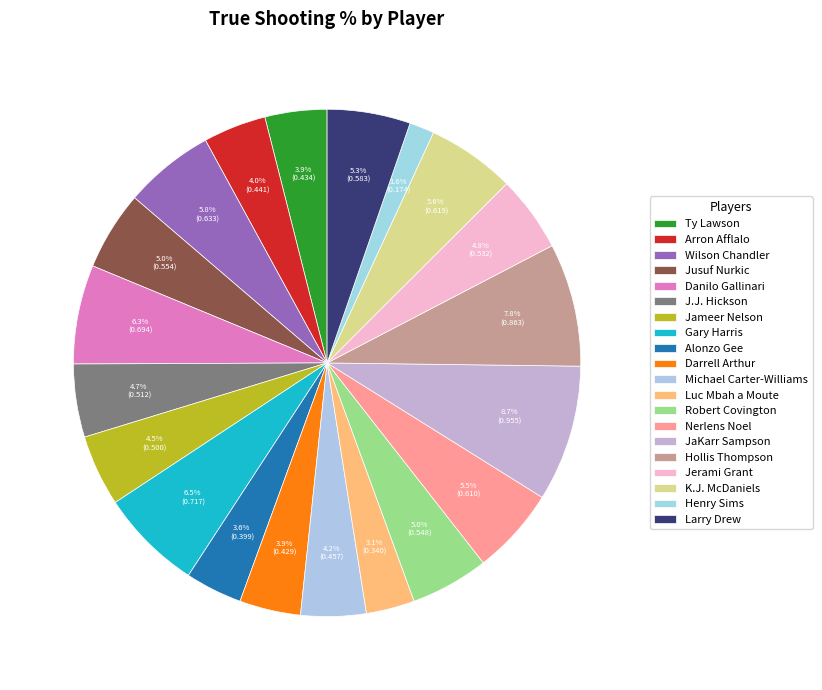

Count the number of slices in the pie.

20